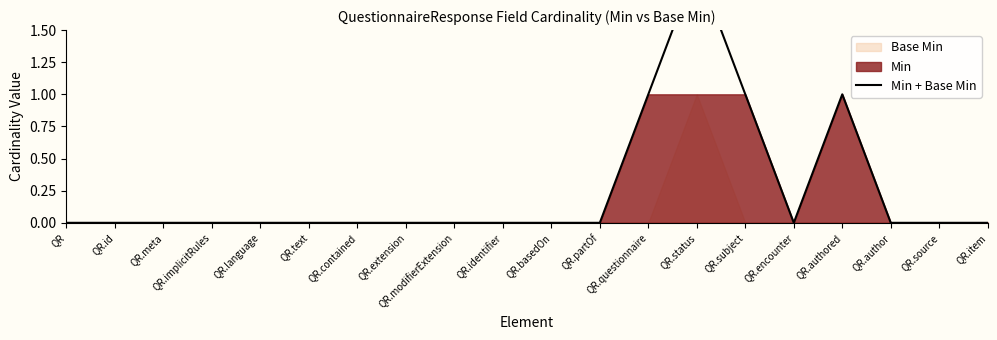

List the labels in order of value, smallest first.

QR, QR.id, QR.meta, QR.implicitRules, QR.language, QR.text, QR.contained, QR.extension, QR.modifierExtension, QR.identifier, QR.basedOn, QR.partOf, QR.encounter, QR.author, QR.source, QR.item, QR.questionnaire, QR.subject, QR.authored, QR.status